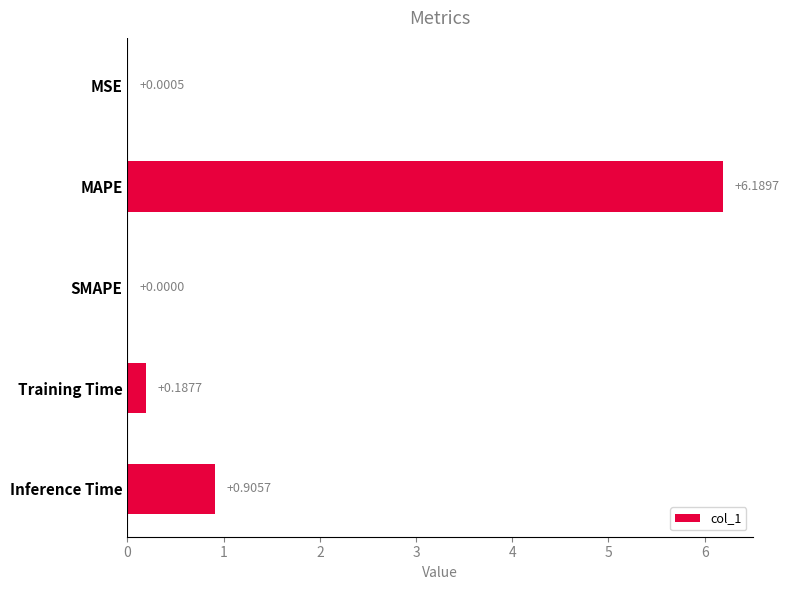

At which label is the value closest to 3?

Inference Time